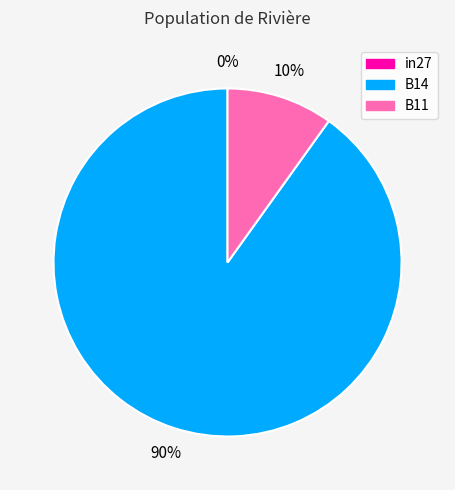

Between B11 and B14, which is larger?

B14